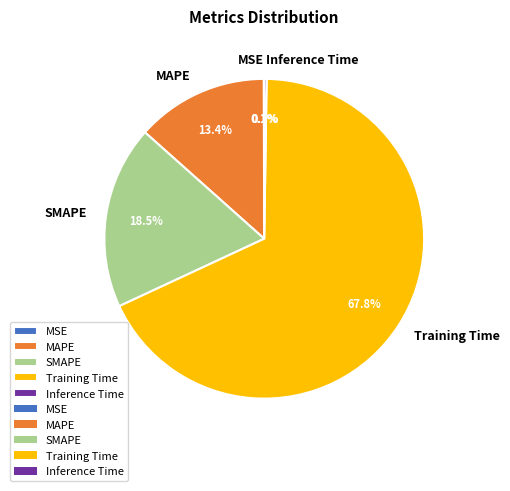

Is there a majority slice in this chart?

Yes